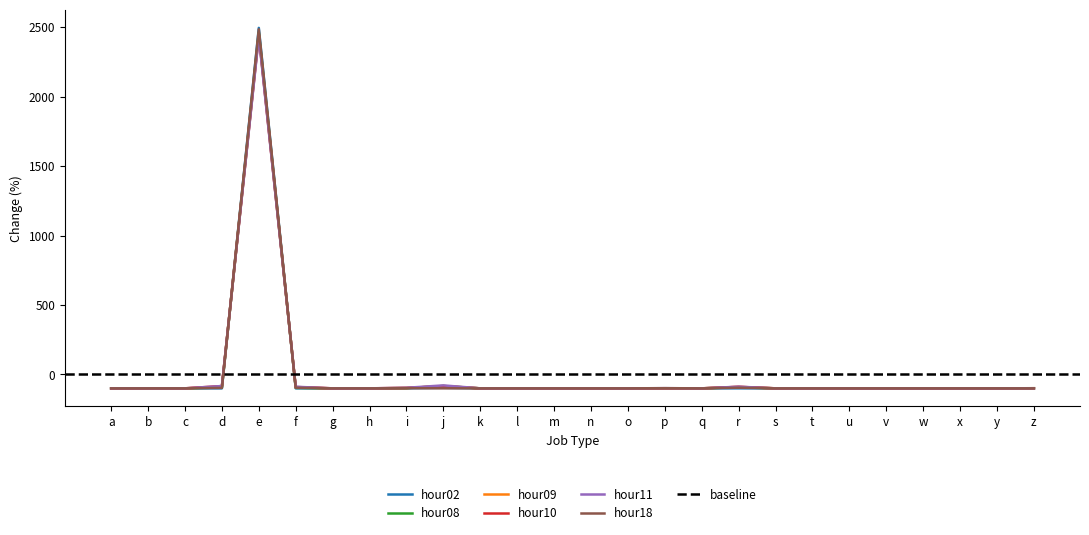

What is the difference between the maximum and second lowest values in the hour11 series?

2532.0